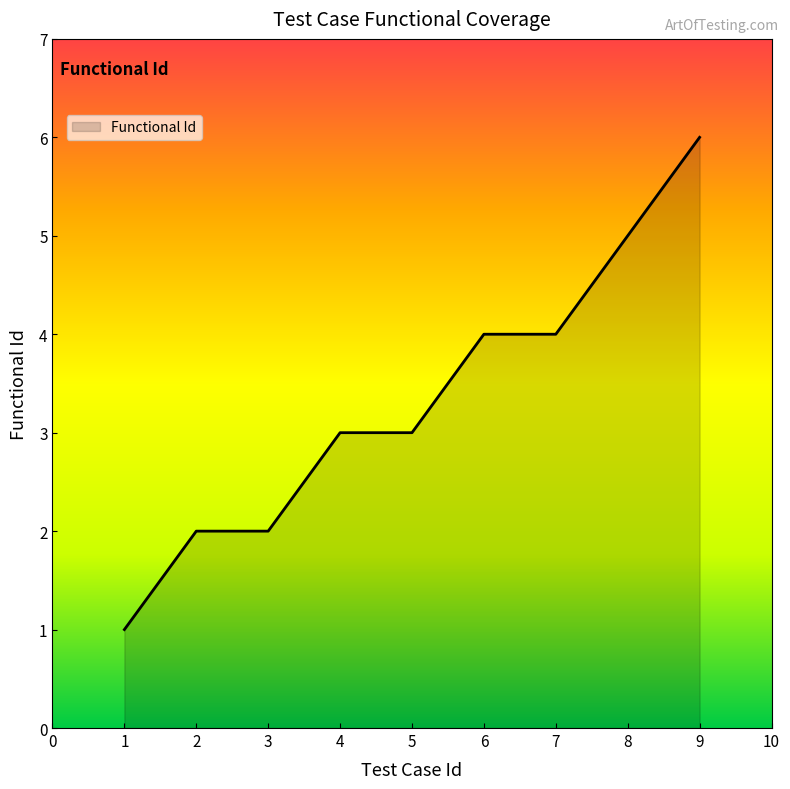

The chart shows a value of 5 at 8. True or false?

True